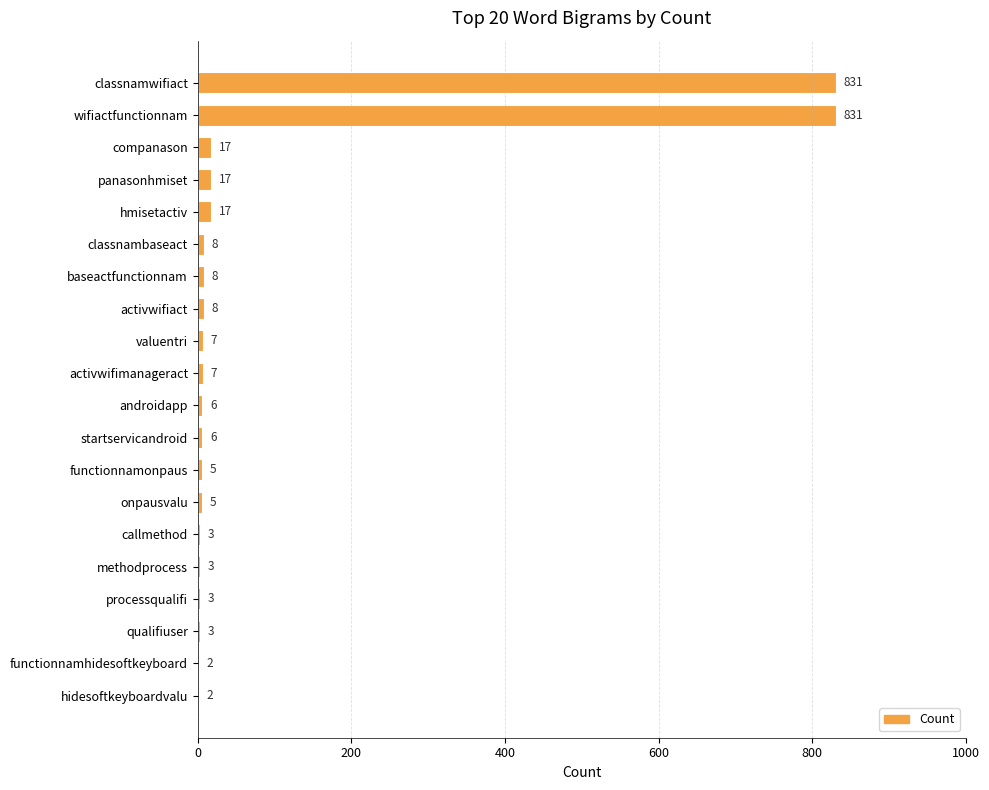

Reading top to bottom, list all the values displayed in this chart.

classnamwifiact=831	wifiactfunctionnam=831	companason=17	panasonhmiset=17	hmisetactiv=17	classnambaseact=8	baseactfunctionnam=8	activwifiact=8	valuentri=7	activwifimanageract=7	androidapp=6	startservicandroid=6	functionnamonpaus=5	onpausvalu=5	callmethod=3	methodprocess=3	processqualifi=3	qualifiuser=3	functionnamhidesoftkeyboard=2	hidesoftkeyboardvalu=2